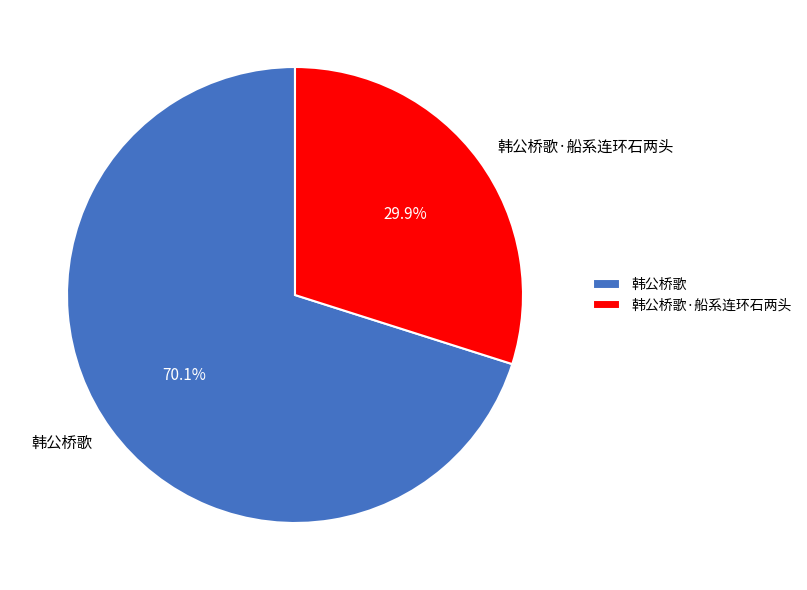

Is the sum of 韩公桥歌·船系连环石两头 and 韩公桥歌 greater than half?

Yes